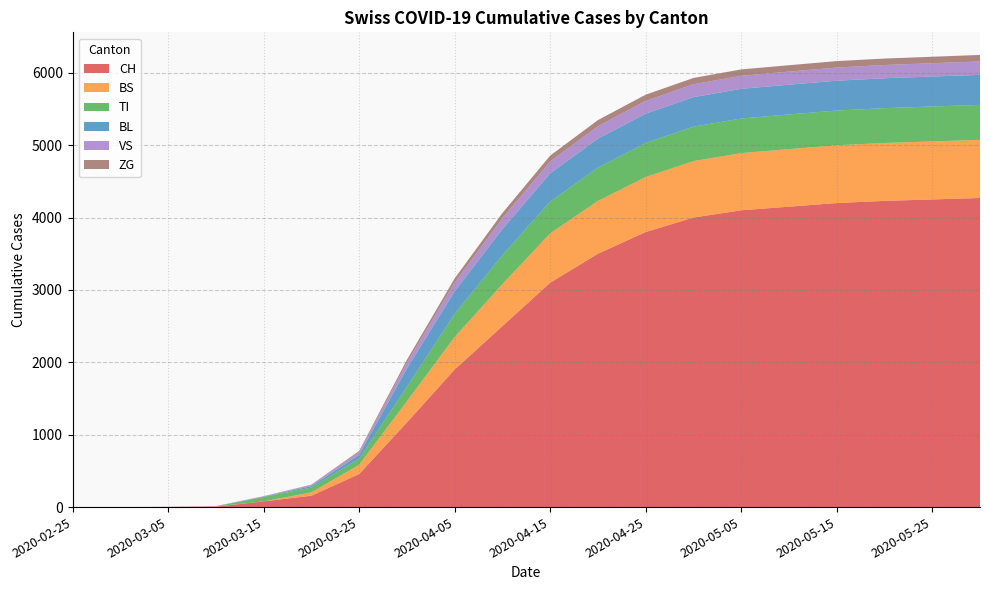

Reading left to right, list all the values displayed in this chart.

CH: 0	0	2	6	79	157	456	1169	1900	2500	3100	3500	3800	4000	4100	4150	4200	4230	4250	4270
BS: 0	0	0	4	0	46	128	292	450	580	680	730	760	780	790	795	798	800	802	803
TI: 0	0	0	0	61	67	85	202	320	400	440	460	470	475	478	479	480	481	482	483
BL: 0	0	0	2	5	20	53	251	310	360	390	400	405	408	410	411	412	413	414	415
VS: 0	0	2	2	6	15	35	81	120	150	165	172	176	178	180	181	182	183	184	185
ZG: 0	0	0	0	0	5	18	39	58	72	80	84	86	87	88	88	89	89	89	90